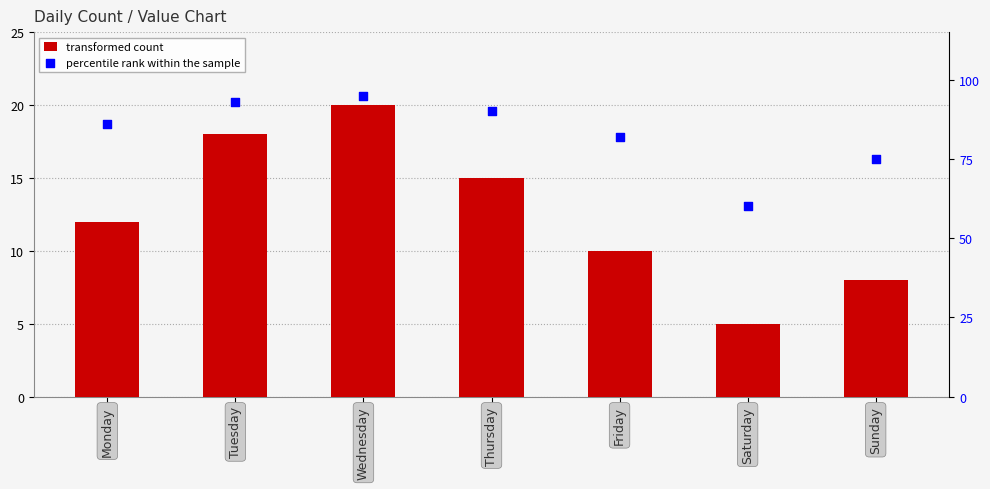

At which category is the sum across all series the highest?

Wednesday